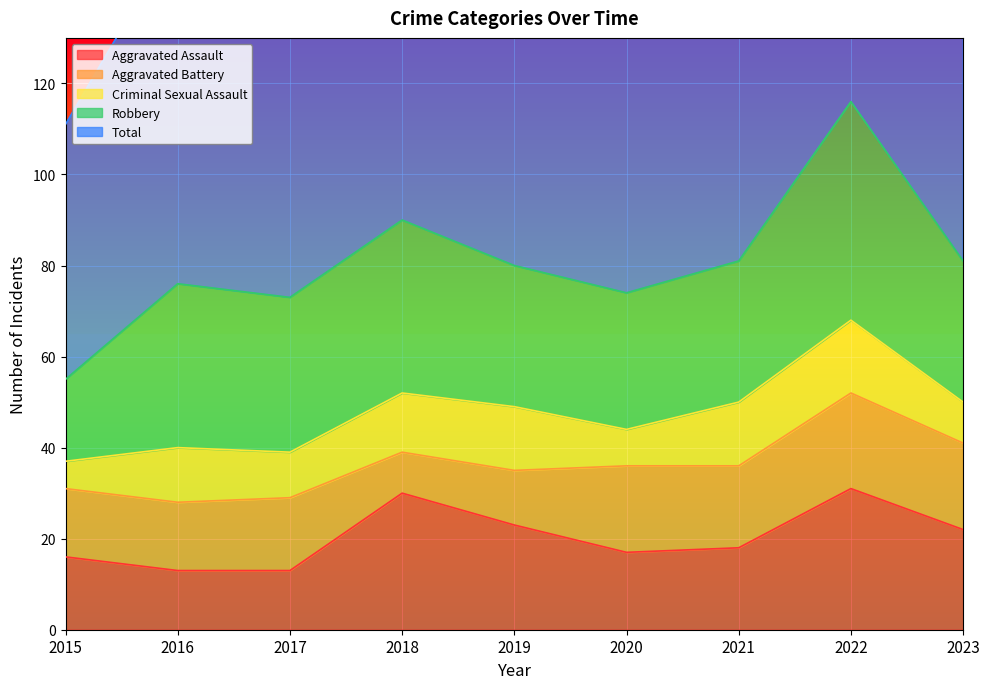

True or false: Criminal Sexual Assault and Robbery cross at least once.

False